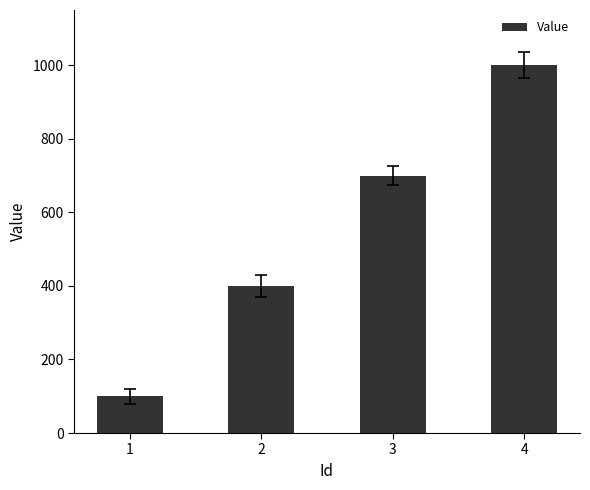

Rank the categories by value from lowest to highest.

1, 2, 3, 4